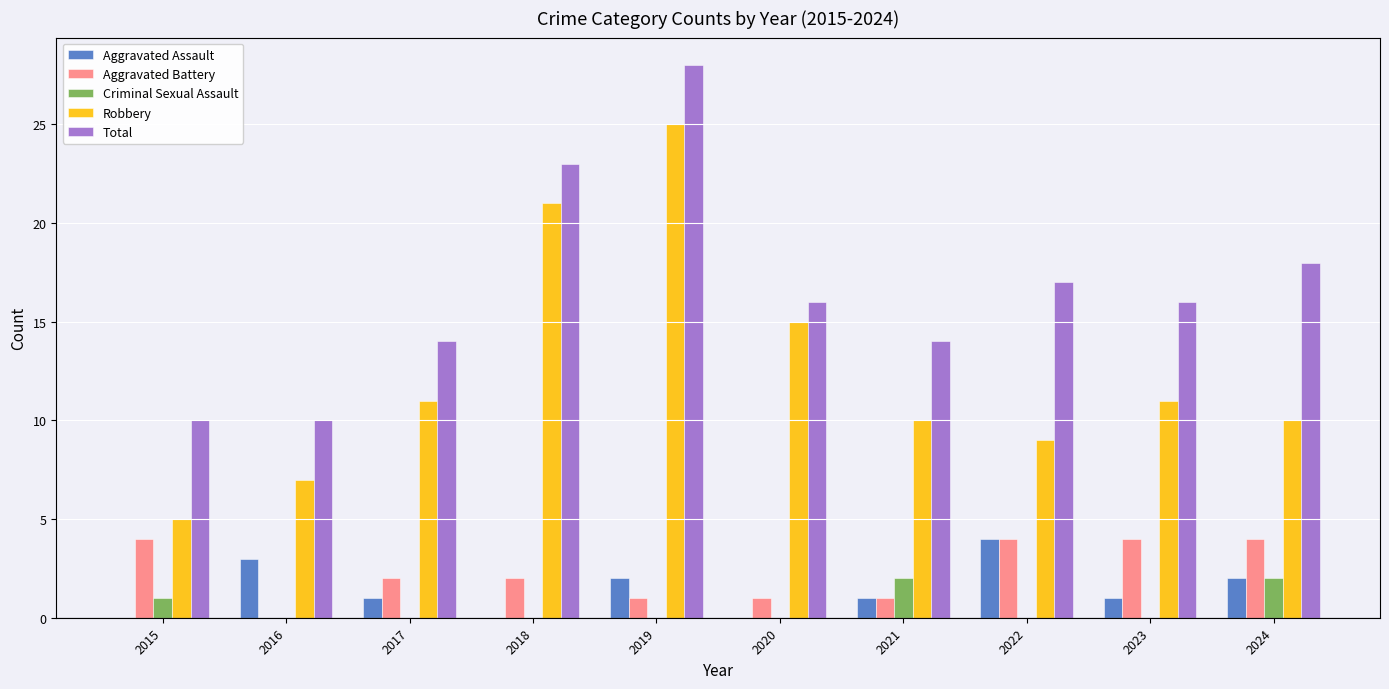

Reading left to right, transcribe all the data shown in this chart.

Aggravated Assault: 0	3	1	0	2	0	1	4	1	2
Aggravated Battery: 4	0	2	2	1	1	1	4	4	4
Criminal Sexual Assault: 1	0	0	0	0	0	2	0	0	2
Robbery: 5	7	11	21	25	15	10	9	11	10
Total: 10	10	14	23	28	16	14	17	16	18